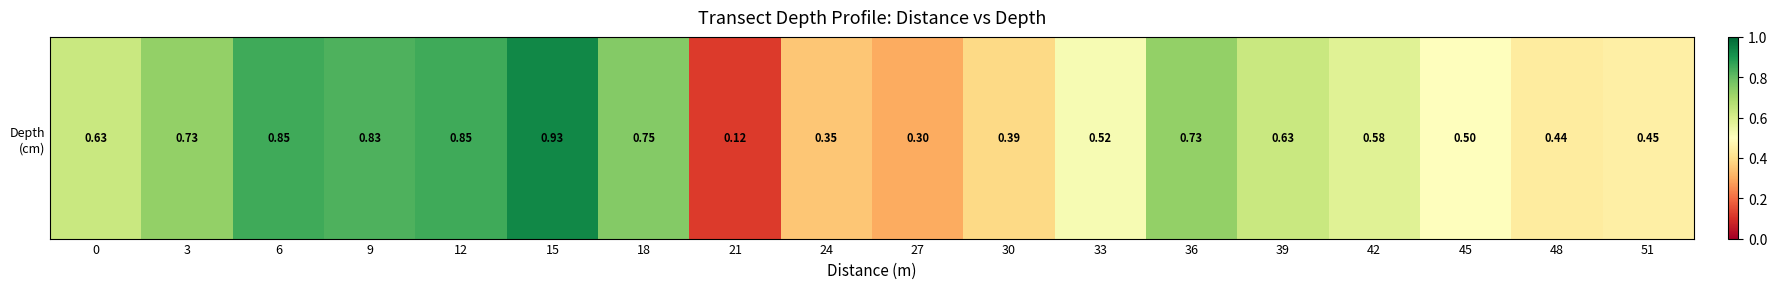

True or false: the data shows 0.4 at 30.

True